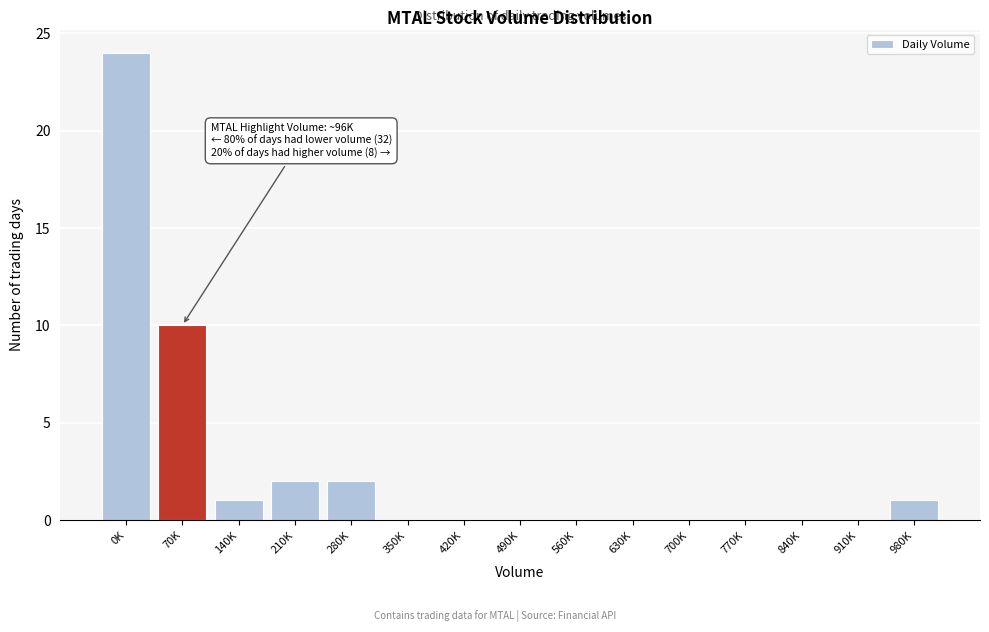

Reading left to right, what are all the values shown in this chart?

0K=24	70K=10	140K=1	210K=2	280K=2	350K=0	420K=0	490K=0	560K=0	630K=0	700K=0	770K=0	840K=0	910K=0	980K=1